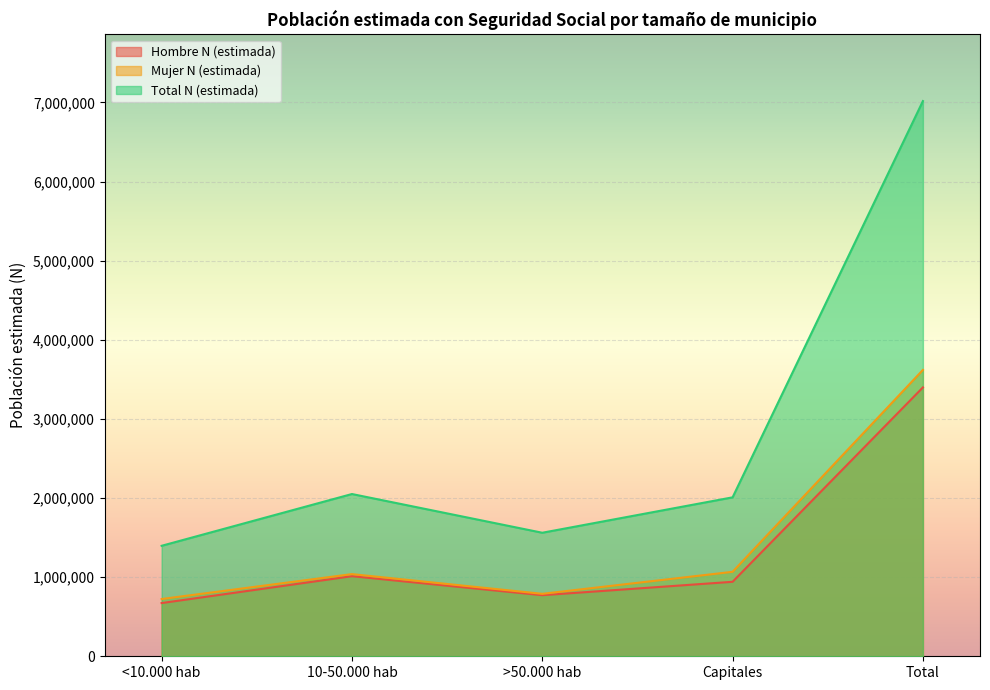

At which label does Mujer N (estimada) reach its peak?

Total